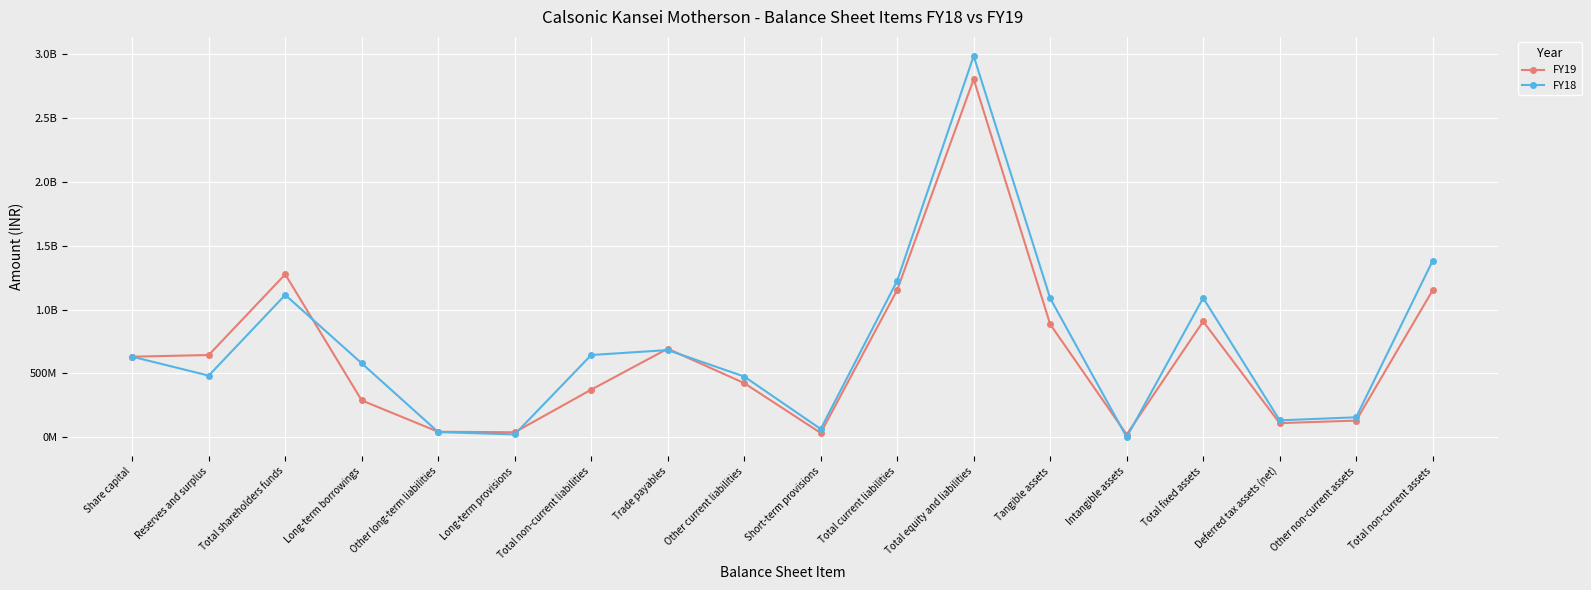

How many times do FY18 and FY19 cross each other?

7